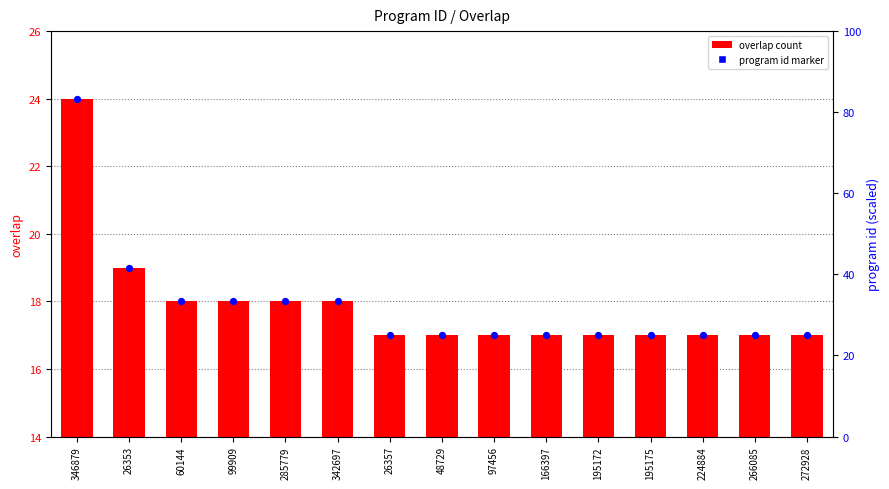

What is the total value across all series at 195175?

34